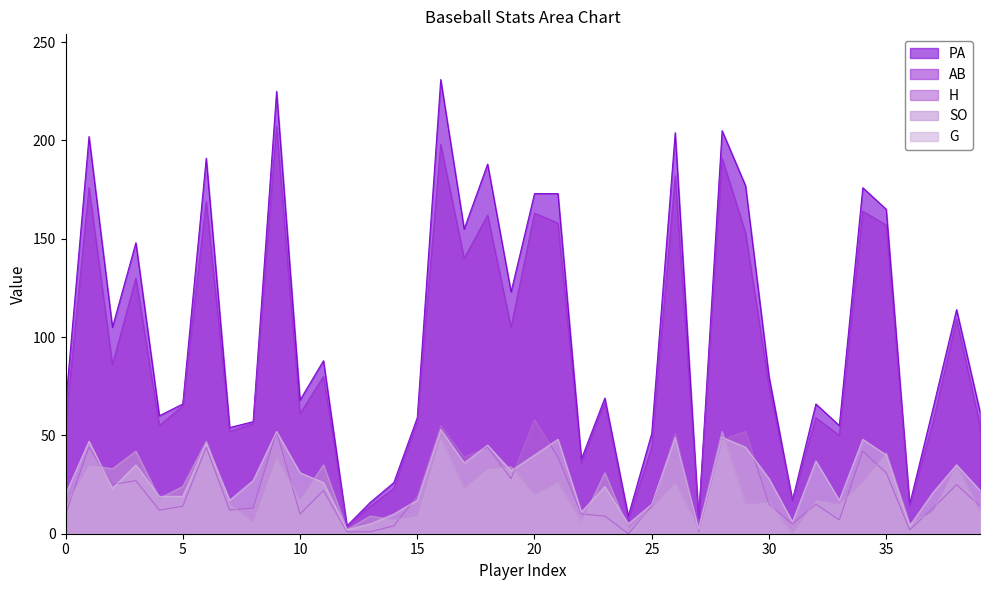

How many values in the AB series are below 67?

20